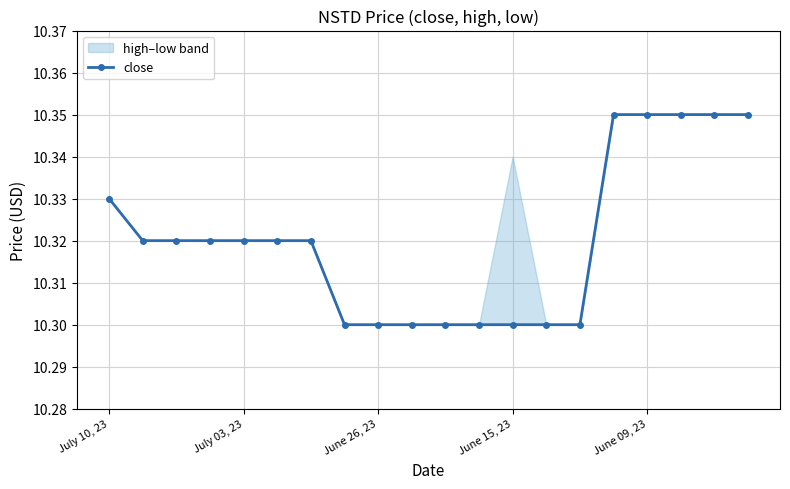

Count the values in the range 10 to 11.

20